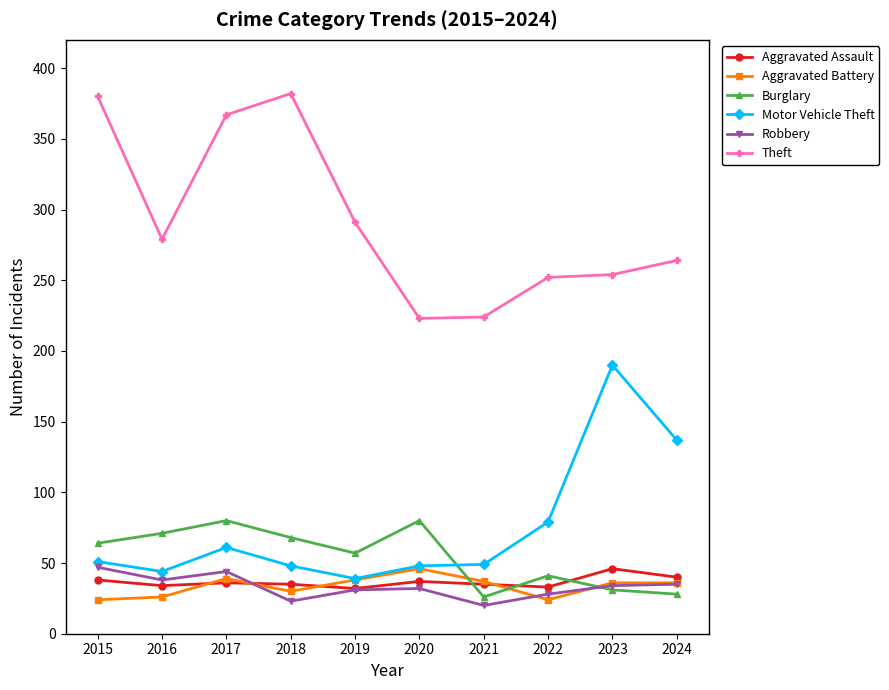

True or false: Motor Vehicle Theft and Theft cross at least once.

False